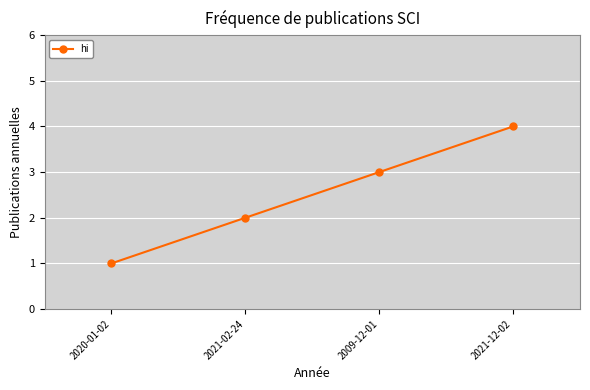

What is the difference between the maximum and minimum values?

3